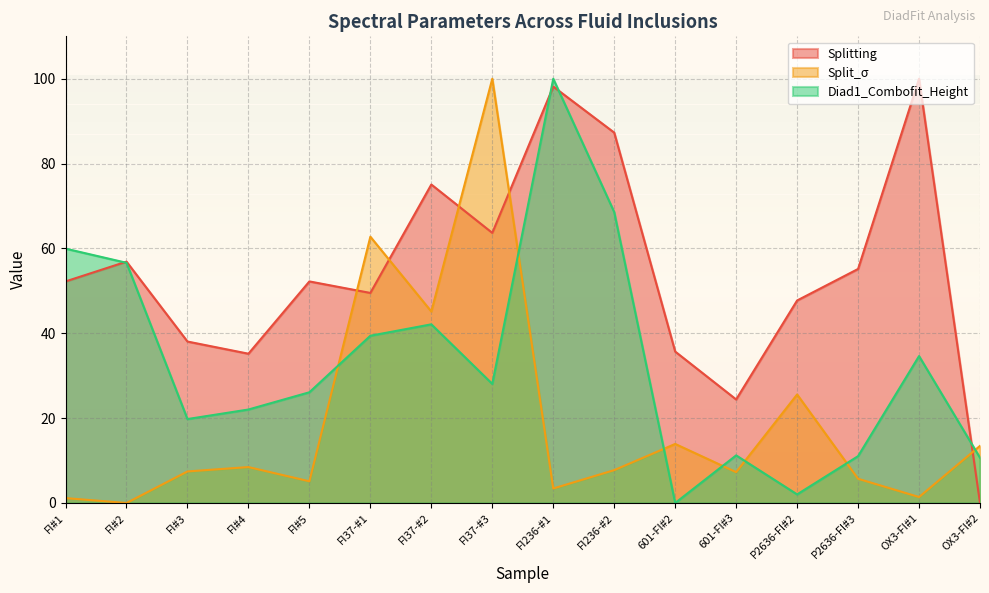

At which category does Splitting reach its first local valley?

FI#4